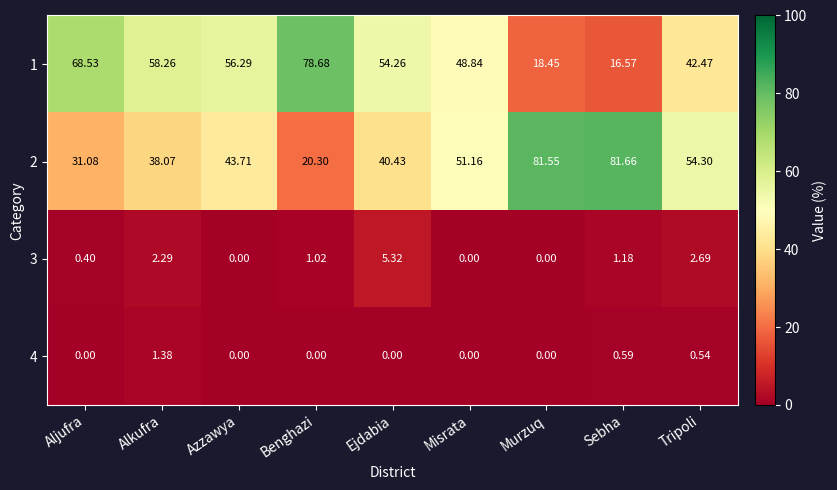

Where is 3 nearest to the value 2?

Alkufra